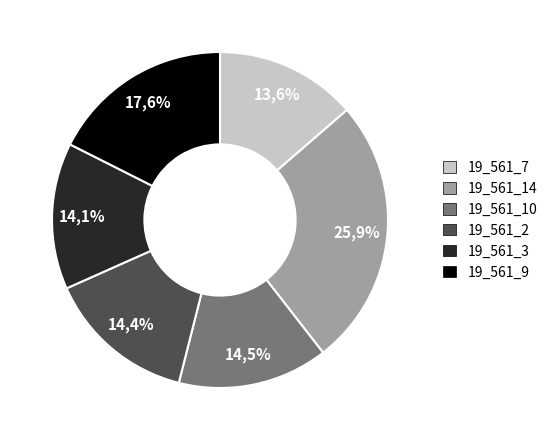

True or false: 19_561_10 accounts for 1% of the total.

False